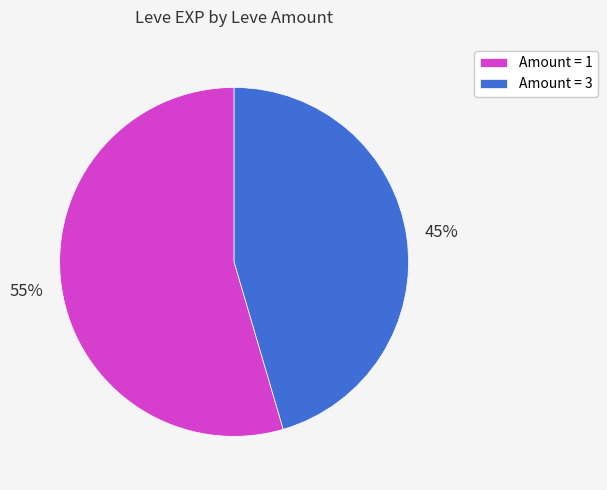

Approximately how many times larger is the value at Amount = 3 compared to Amount = 1?

0.8